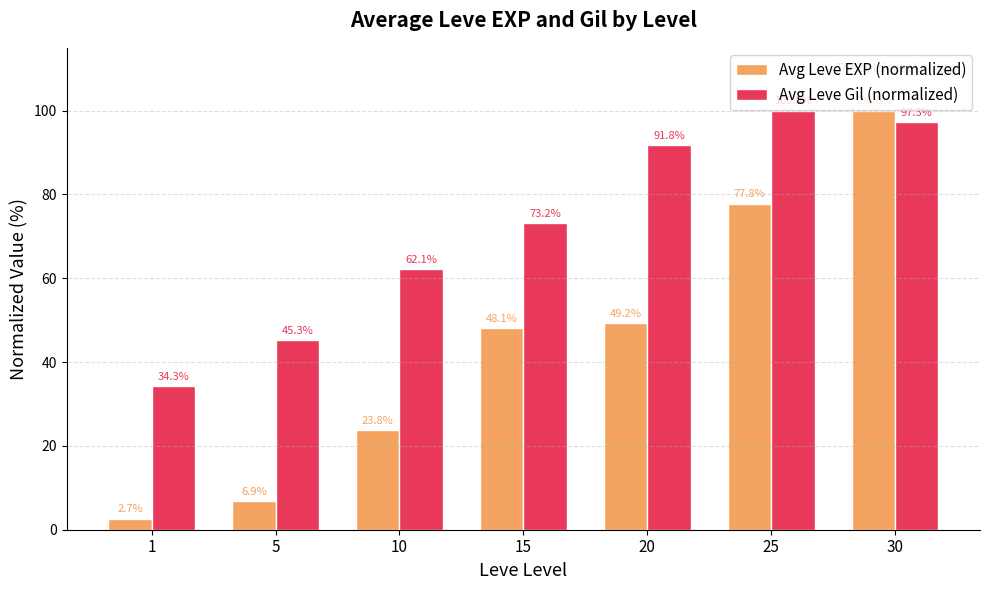

Rank the categories by Avg Leve EXP (normalized) value from lowest to highest.

1, 5, 10, 15, 20, 25, 30